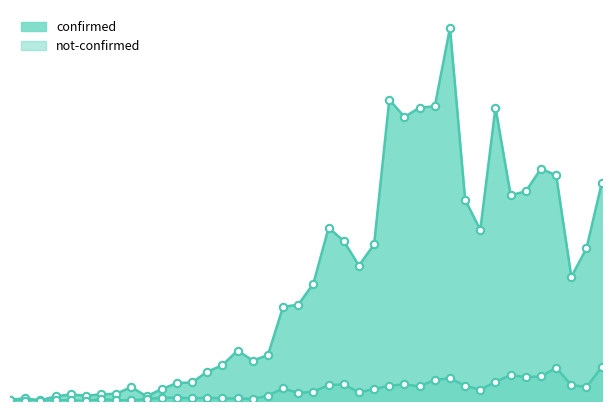

Which series contains the highest Y value?

confirmed